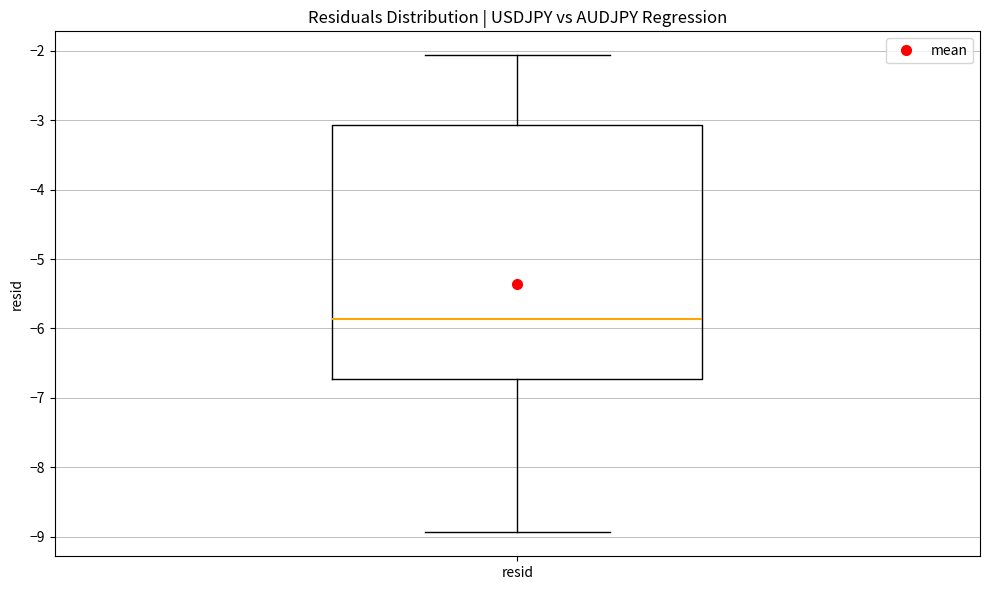

Transcribe this box plot: give where the median line is, the range the box spans, and where the two whiskers end, as read against the y-axis. The values are not printed on the chart, so give them approximately, as read against the axis.

median -5.9, box -6.7 to -3.1, whiskers -8.9 to -2.1